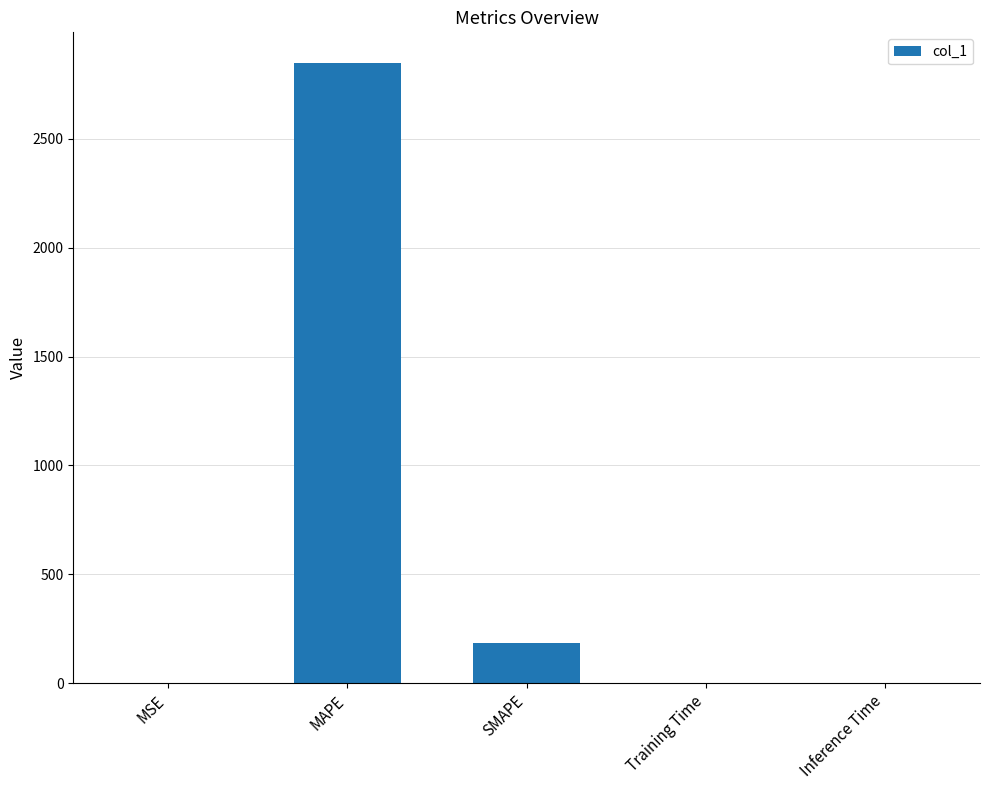

What is the change in value from MSE to Inference Time?

+0.4